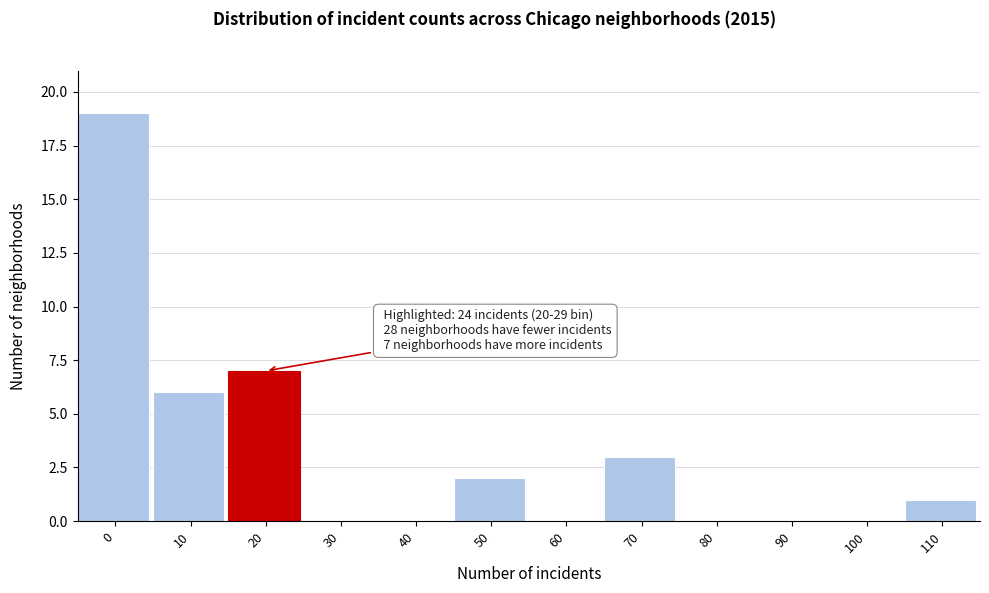

Reading left to right, extract all data points from this chart.

0=19	10=6	20=7	30=0	40=0	50=2	60=0	70=3	80=0	90=0	100=0	110=1